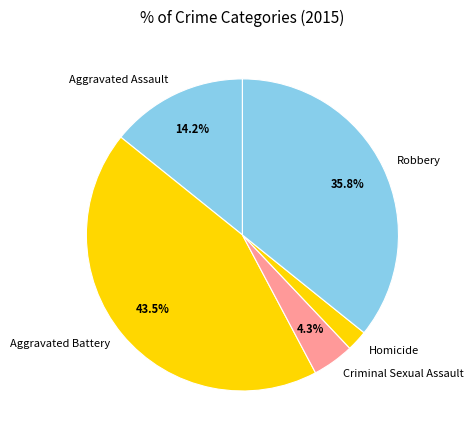

The Homicide slice represents 2% of the pie. True or false?

True